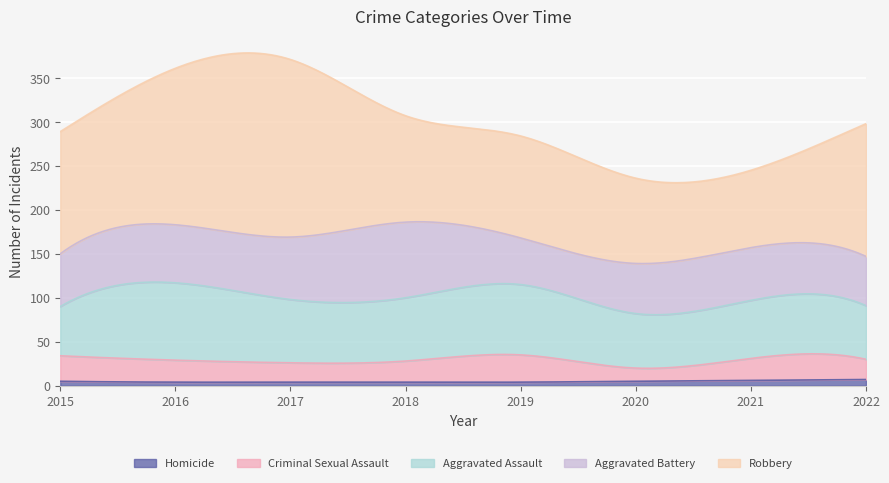

True or false: Homicide and Aggravated Battery intersect in this chart.

False